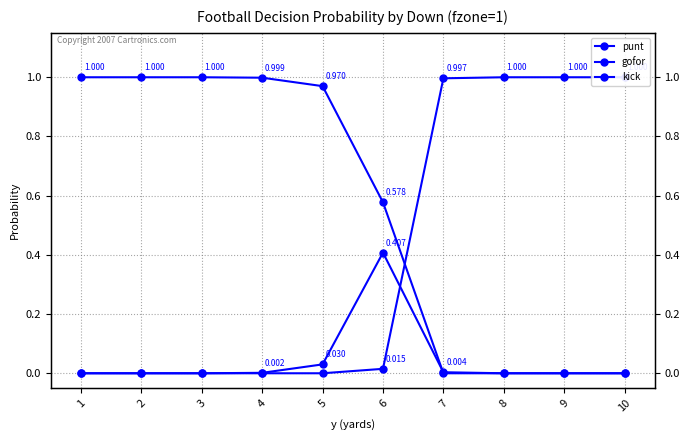

What is the spread (max minus min) of values at 4?

1.0